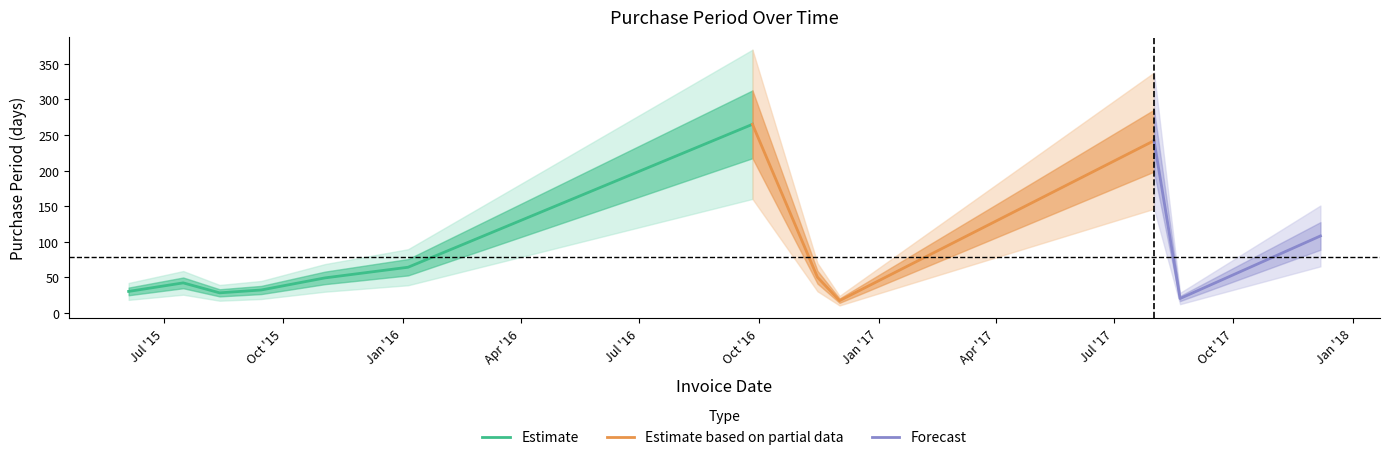

At which label is the value closest to 141?

2017-12-07